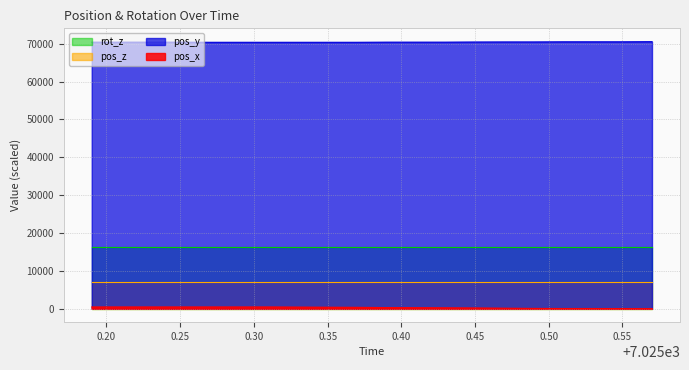

Reading left to right, transcribe all the data shown in this chart.

pos_x: 470.1	470.1	470.1	470.1	470.1	470.1	470.1	436.5	408.5	380.5	307.8	279.8	246.2	207.0	151.1	89.5	61.5	61.5	27.9	0.0
pos_y: 70389.0	70389.0	70389.0	70389.0	70353.6	70353.6	70353.6	70353.6	70353.6	70353.6	70389.0	70389.0	70389.0	70424.3	70442.0	70442.0	70477.4	70477.4	70477.4	70512.8